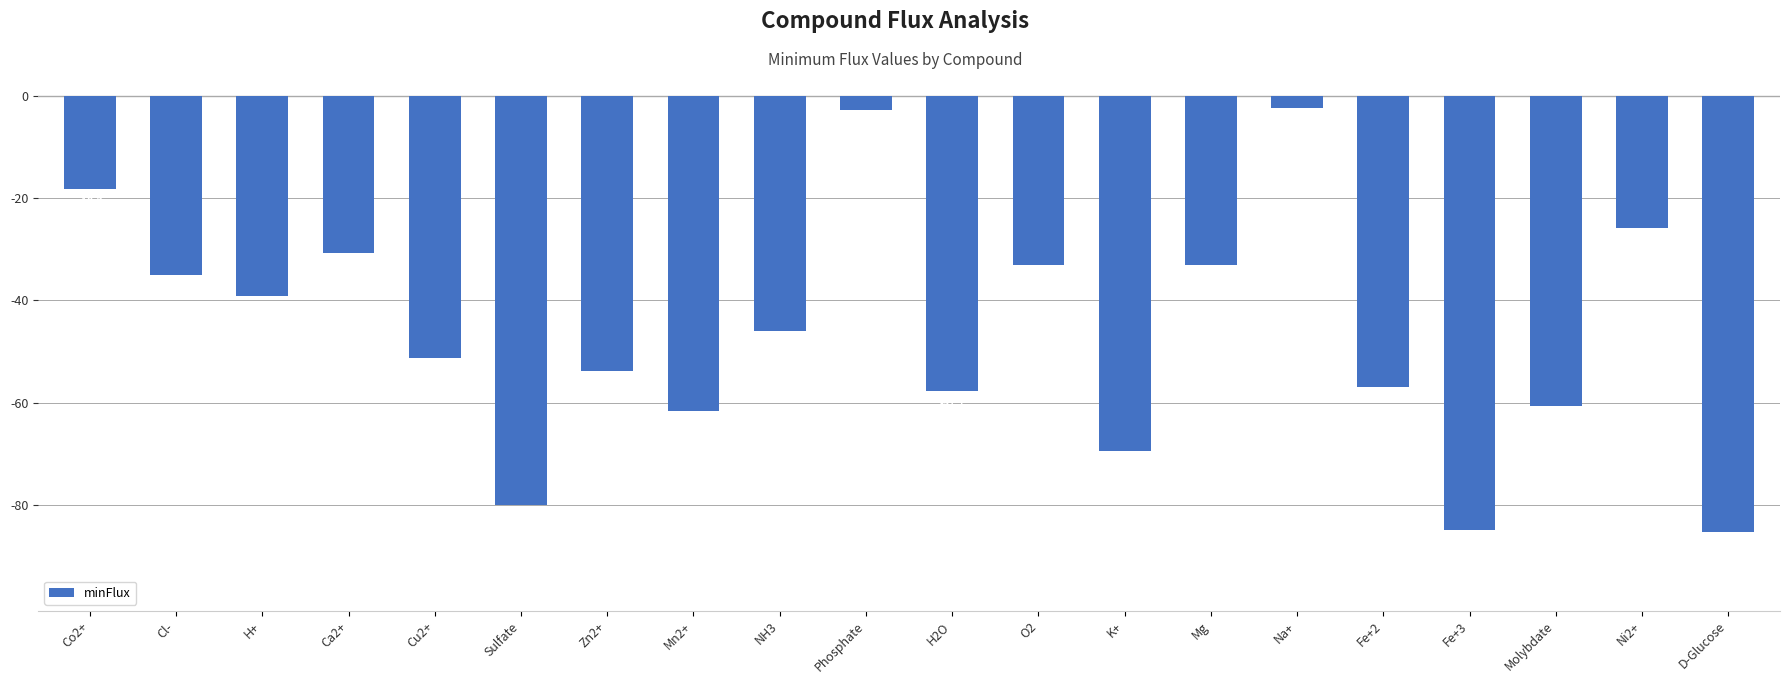

How many data points are less than -46?

11